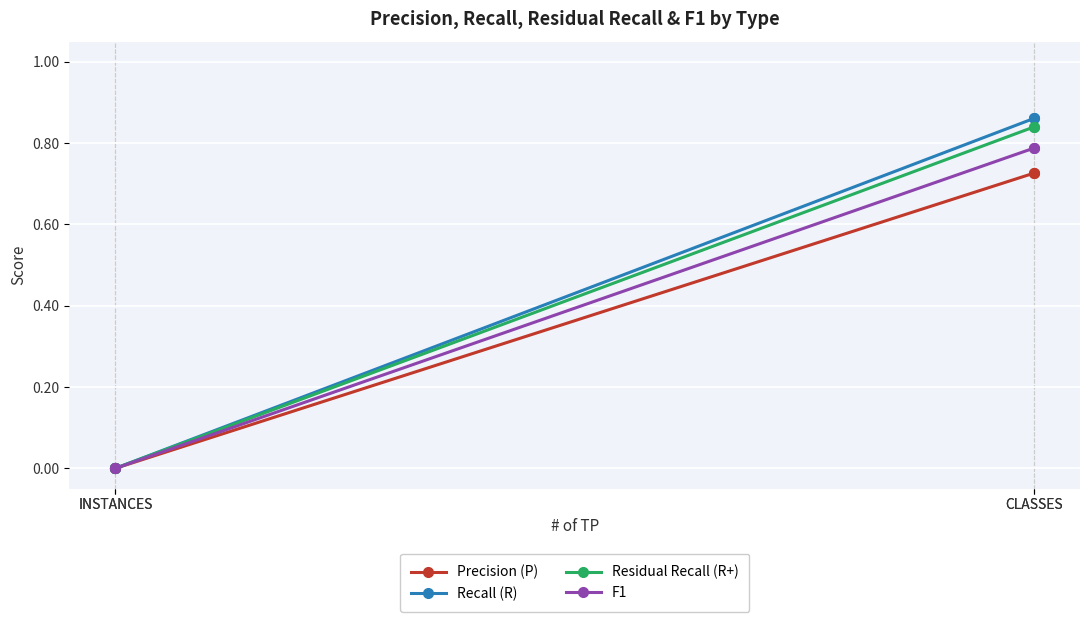

Rank the categories by Precision (P) value from highest to lowest.

CLASSES, CLASSES, INSTANCES, INSTANCES